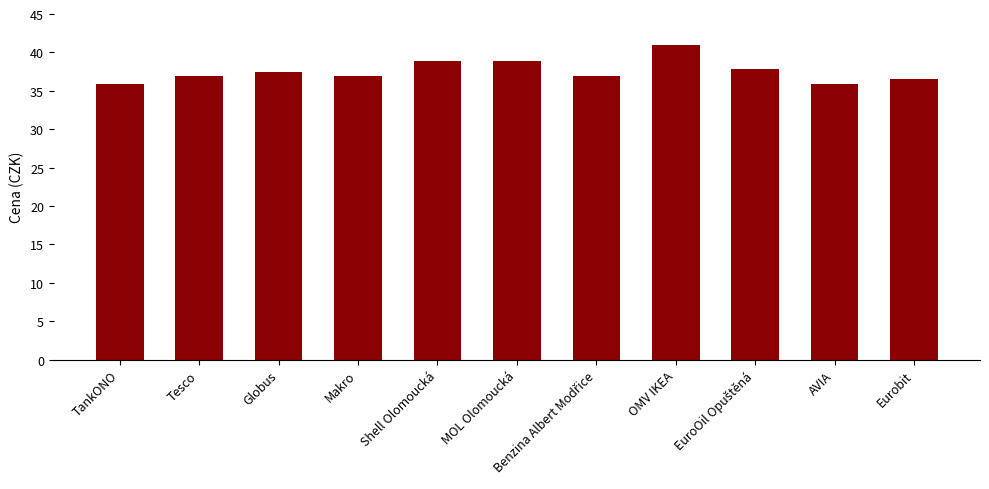

At which label does the data first exceed 36?

Tesco